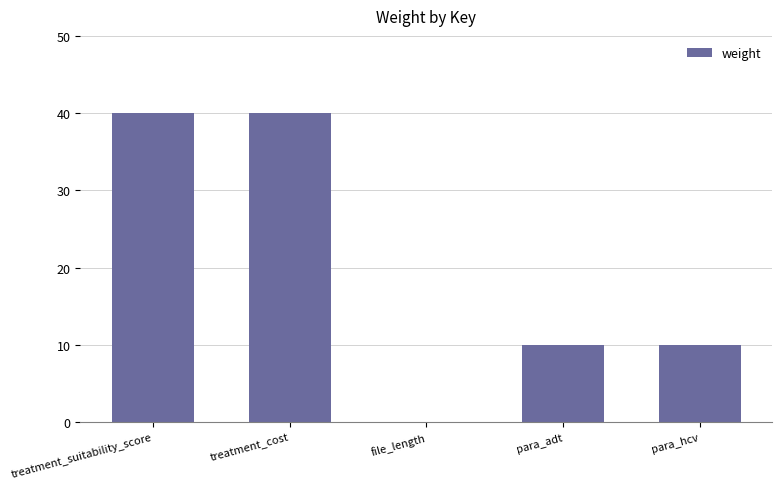

The chart shows a value of 10 at para_hcv. True or false?

True